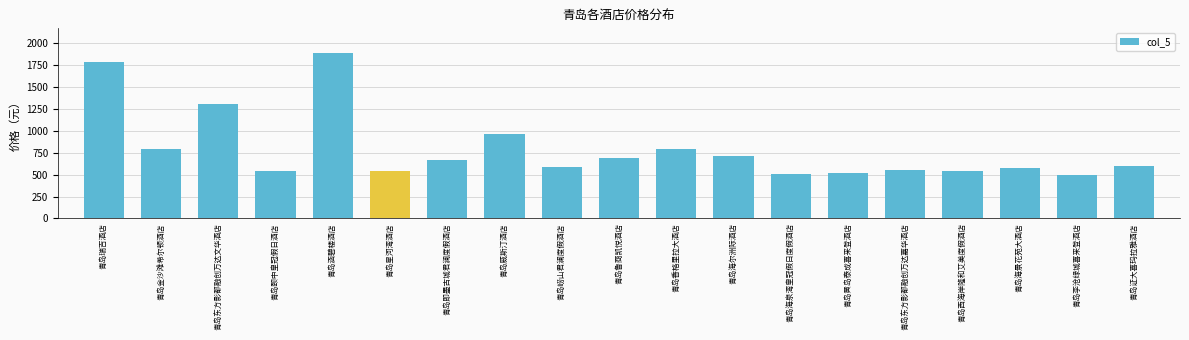

What position from the left is 青岛颐中皇冠假日酒店?

4